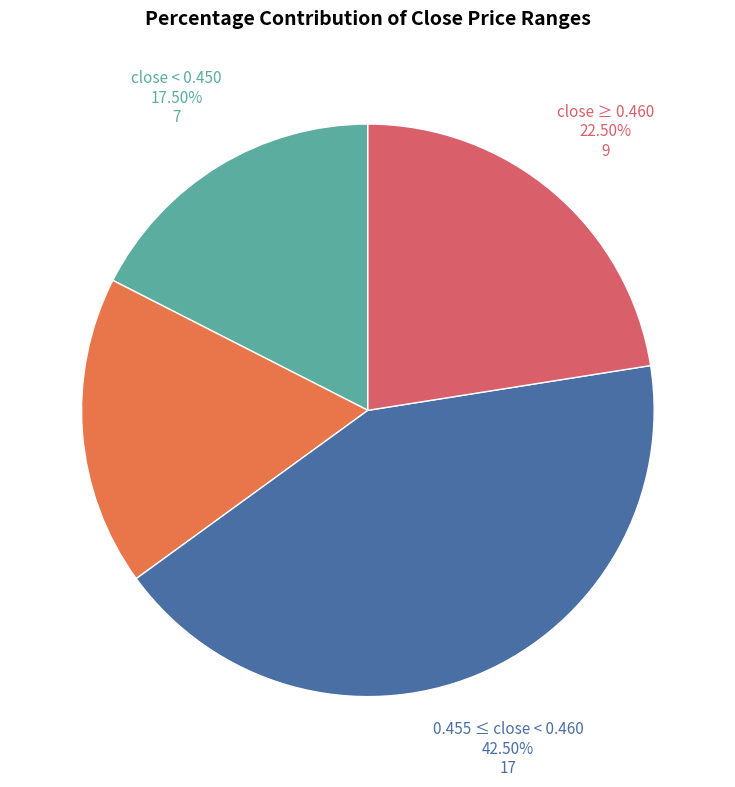

Combined, do 0.455 ≤ close < 0.460 and close < 0.450 account for over 50%?

Yes